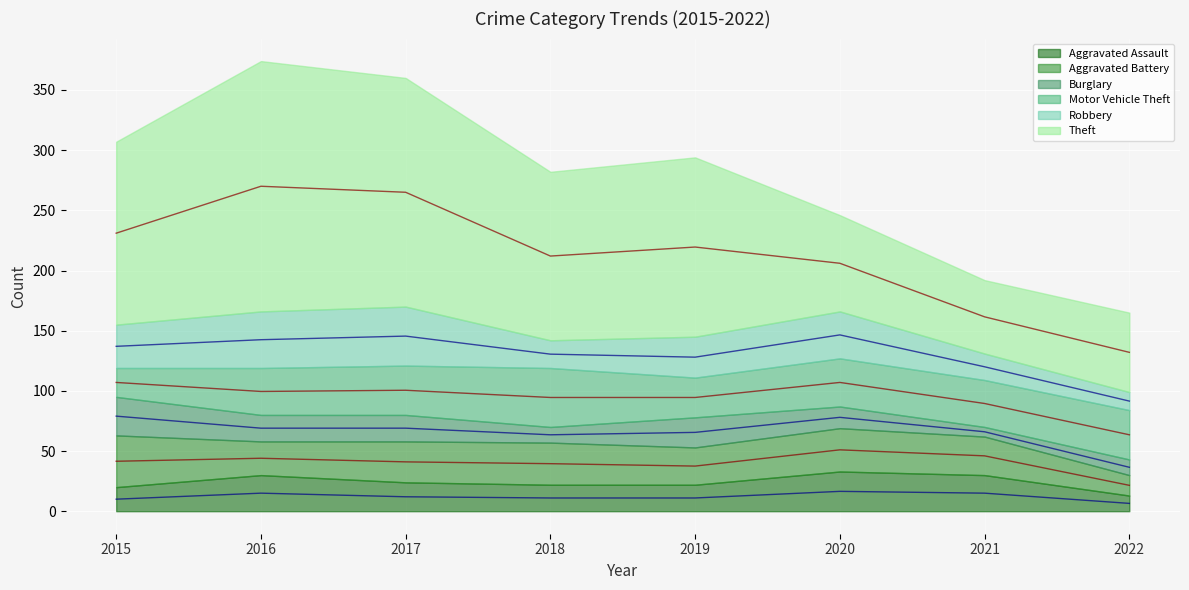

At 2016, list the series in order from smallest to largest.

Aggravated Assault (line), Aggravated Battery (line), Burglary (line), Motor Vehicle Theft (line), Robbery (line), Theft (line)